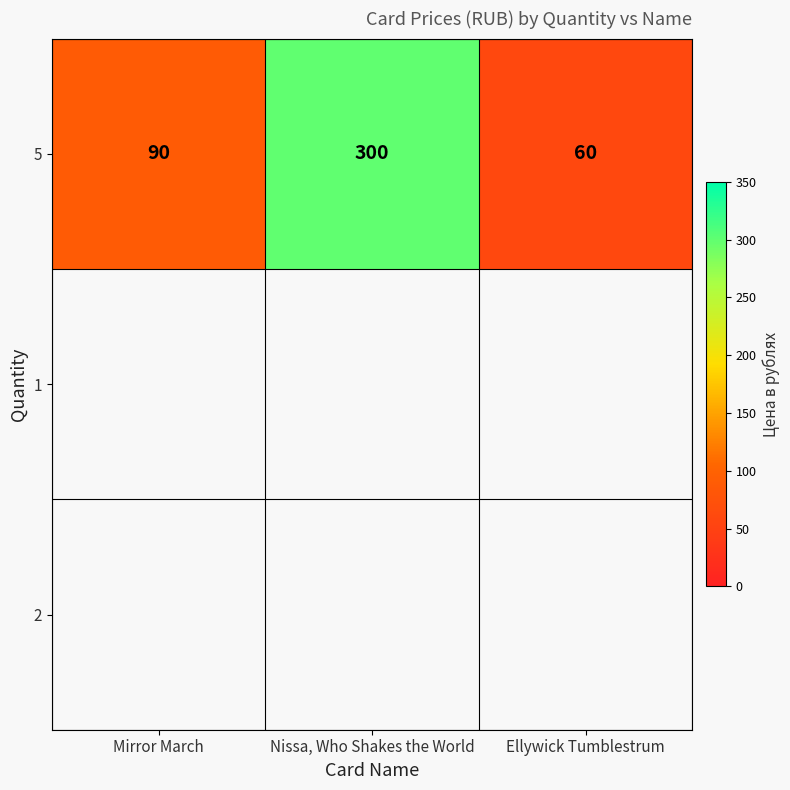

Approximately how many times larger is the value at Ellywick Tumblestrum compared to Mirror March?

0.7